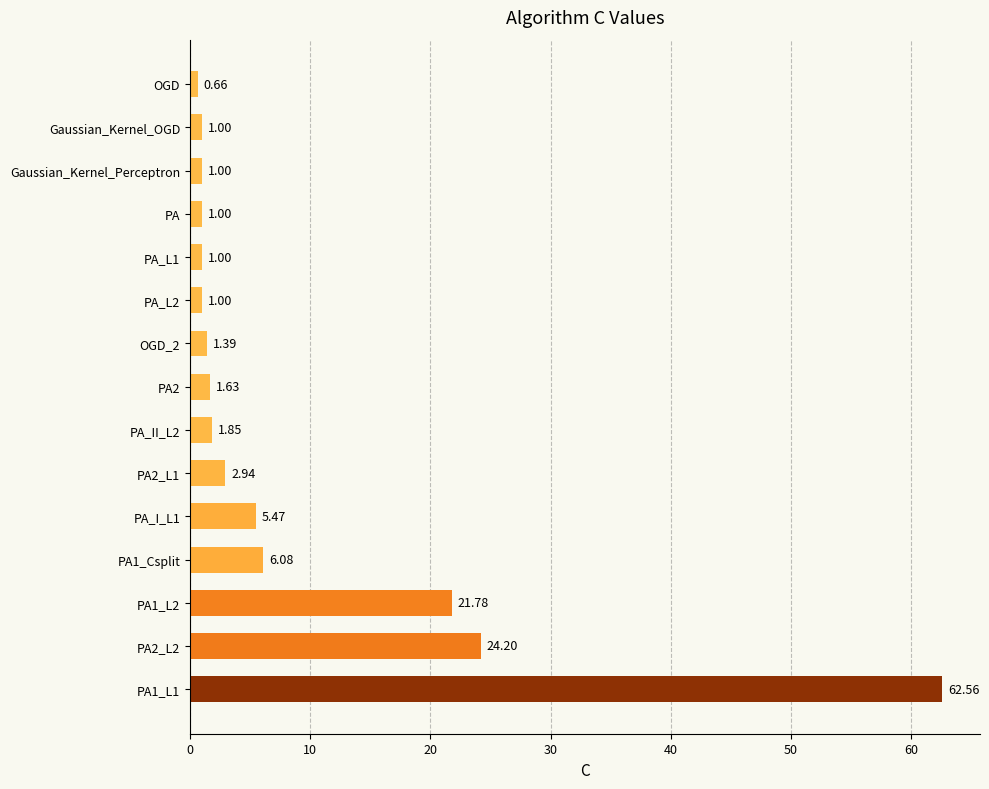

At which category does the chart reach its minimum across all series?

OGD